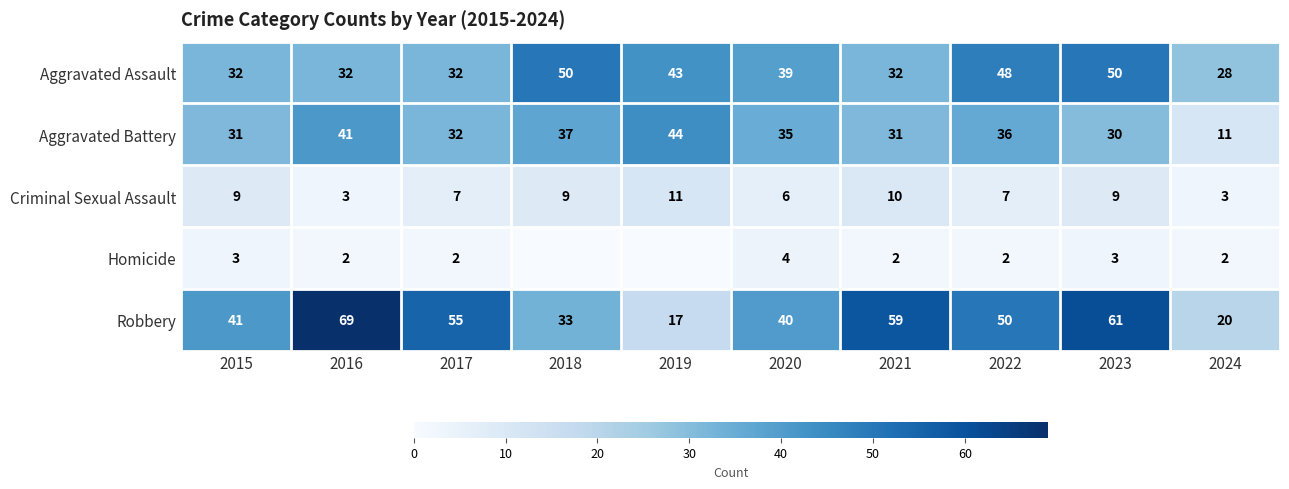

What is the difference between the Aggravated Battery values at 2019 and 2015?

13